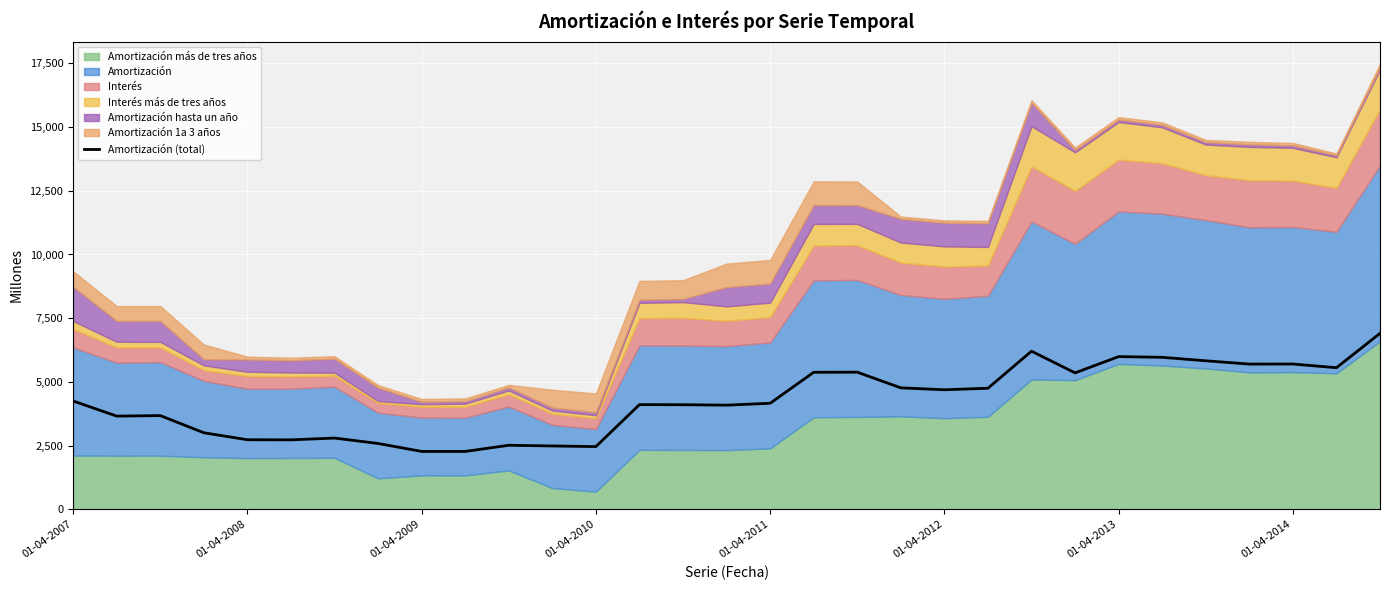

Is it true that Amortización (total) equals 4159 at 01-04-2011?

True